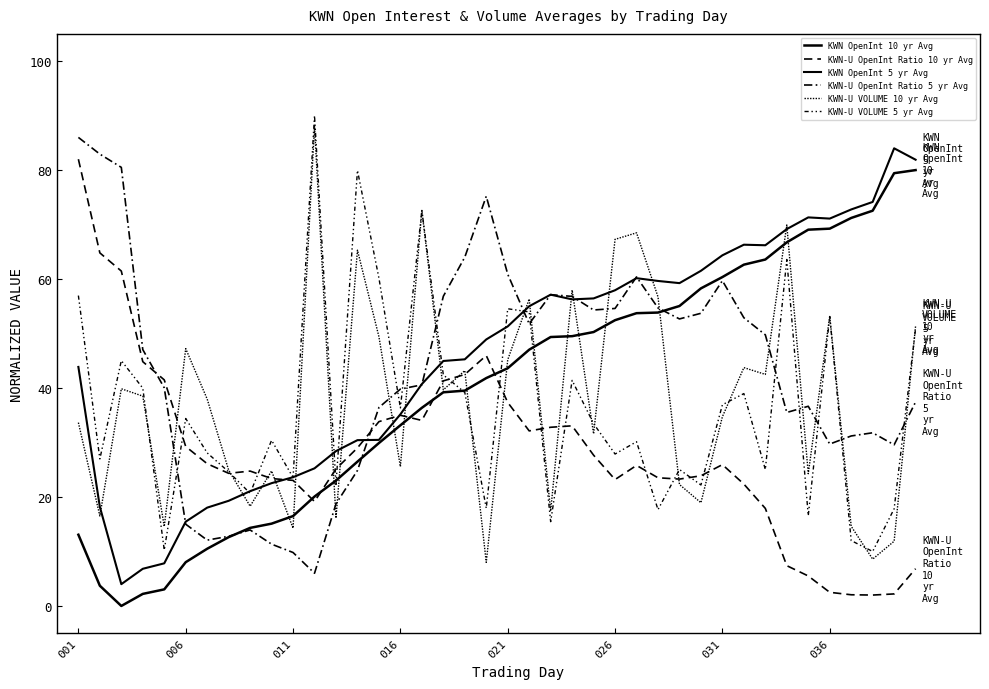

Does the chart display data point markers on the line(s)?

No